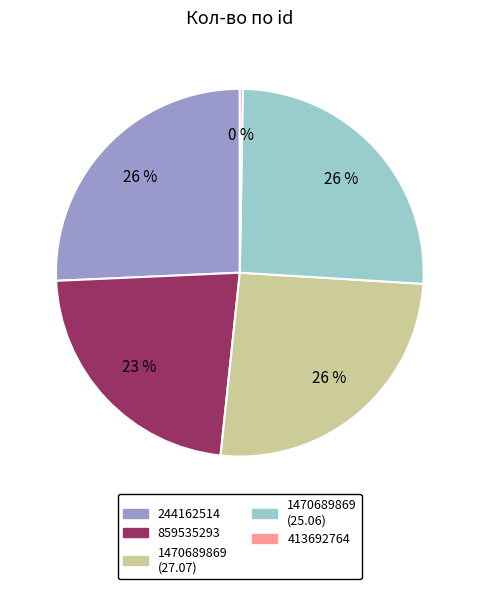

Is there any slice that represents more than half of the pie?

No